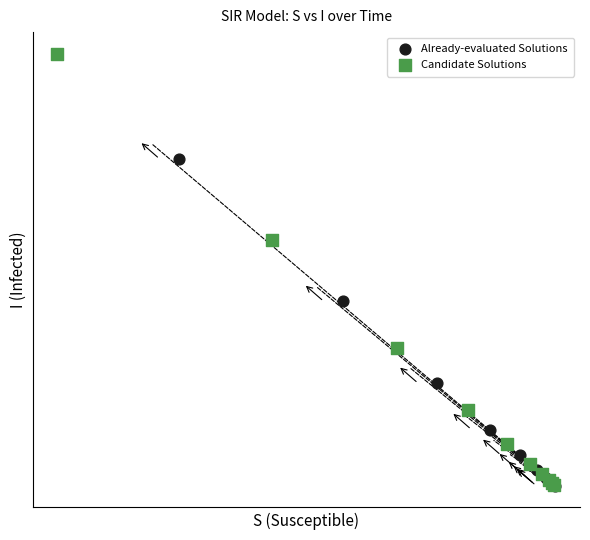

Which series reaches the maximum Y coordinate?

Candidate Solutions